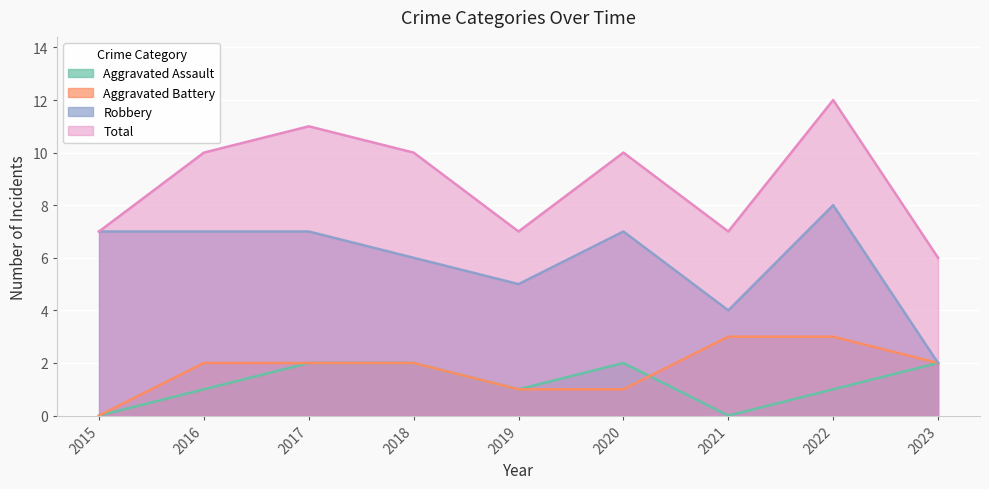

Is it true that Robbery equals 7 at 2015?

True